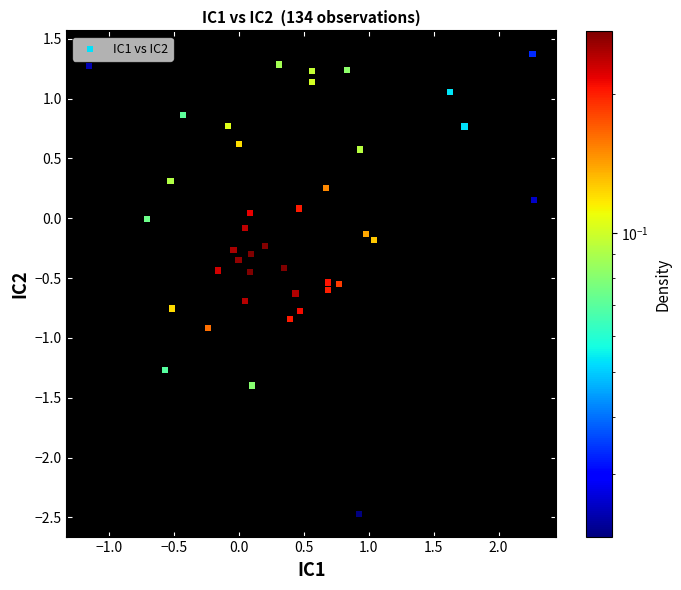

What is the range of Y values (max minus min)?

3.8